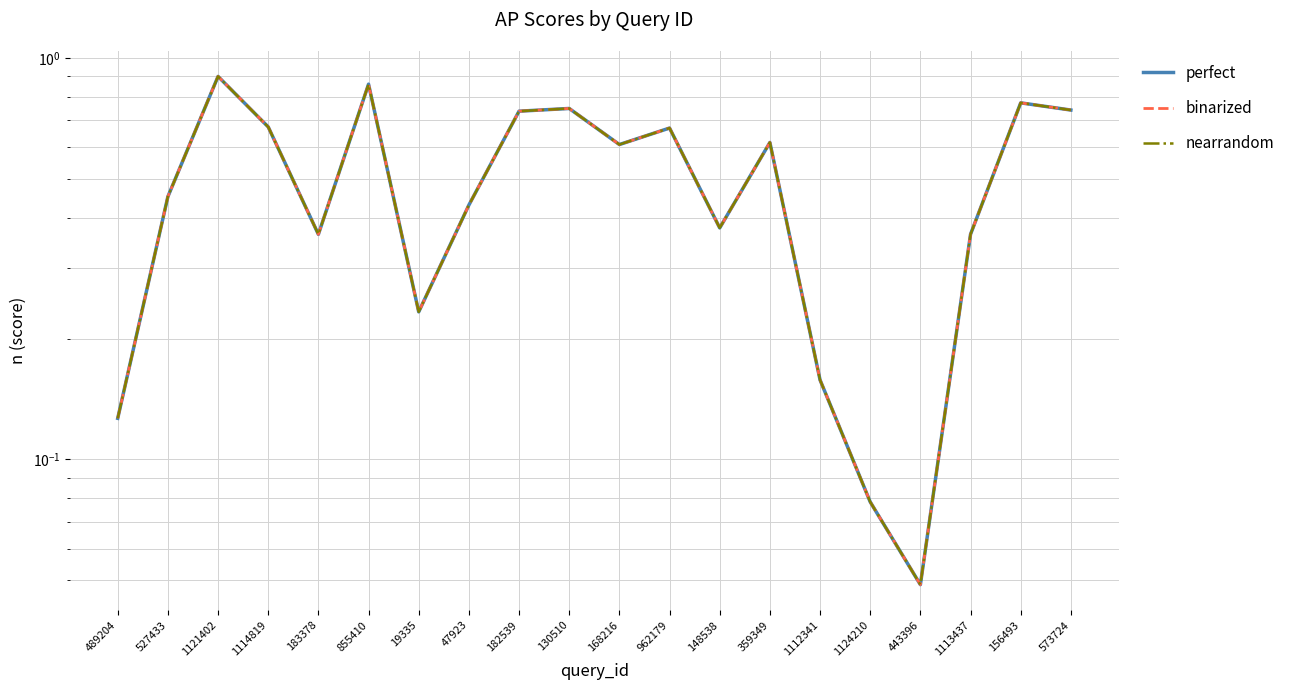

Where is the first local minimum for binarized?

183378